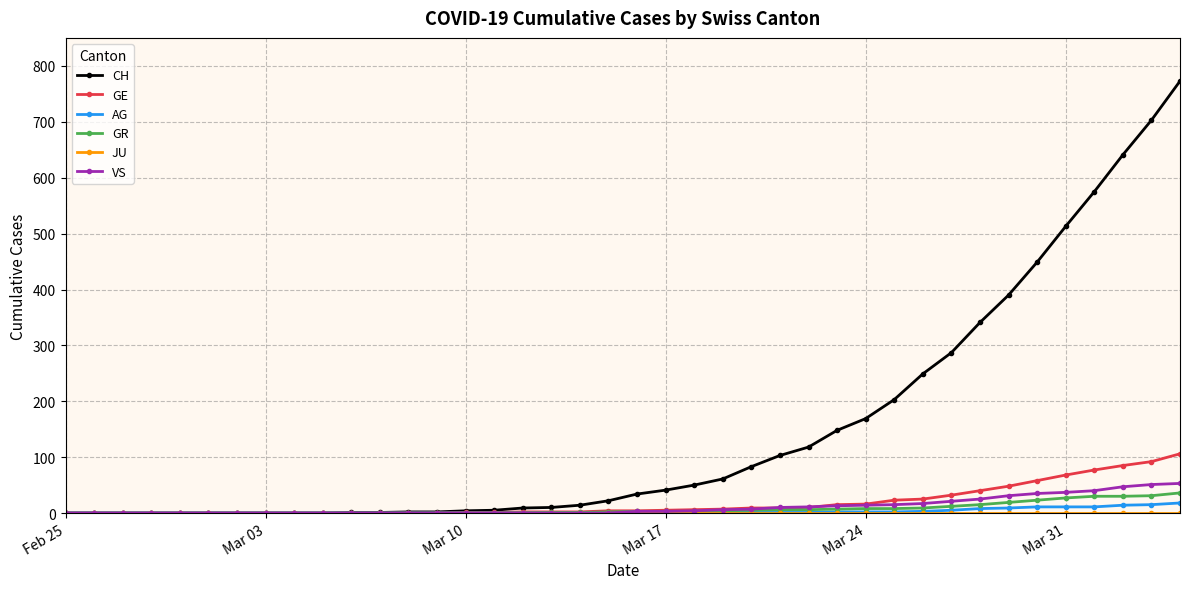

Which series has the largest total across all categories?

CH